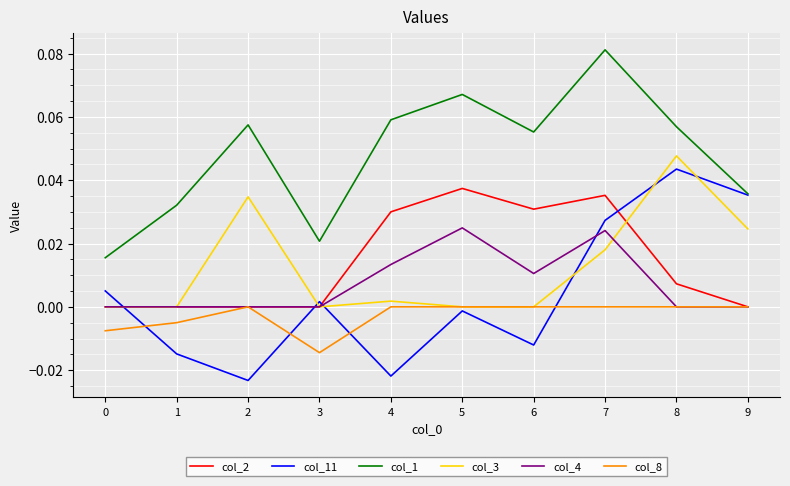

Which series has the largest total across all categories?

col_1